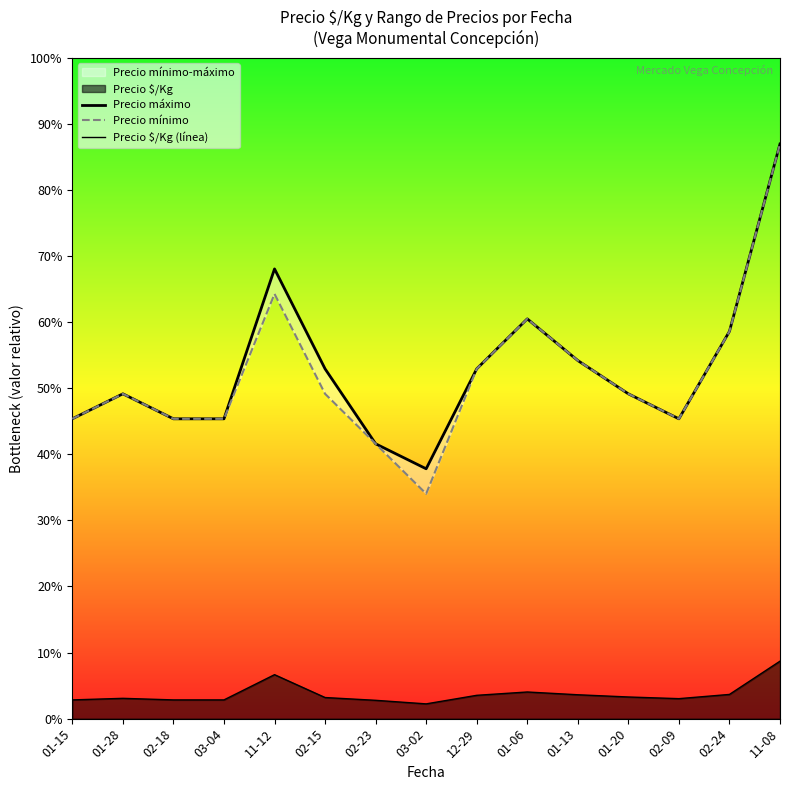

Between 02-15 and 01-20, which is larger?

02-15